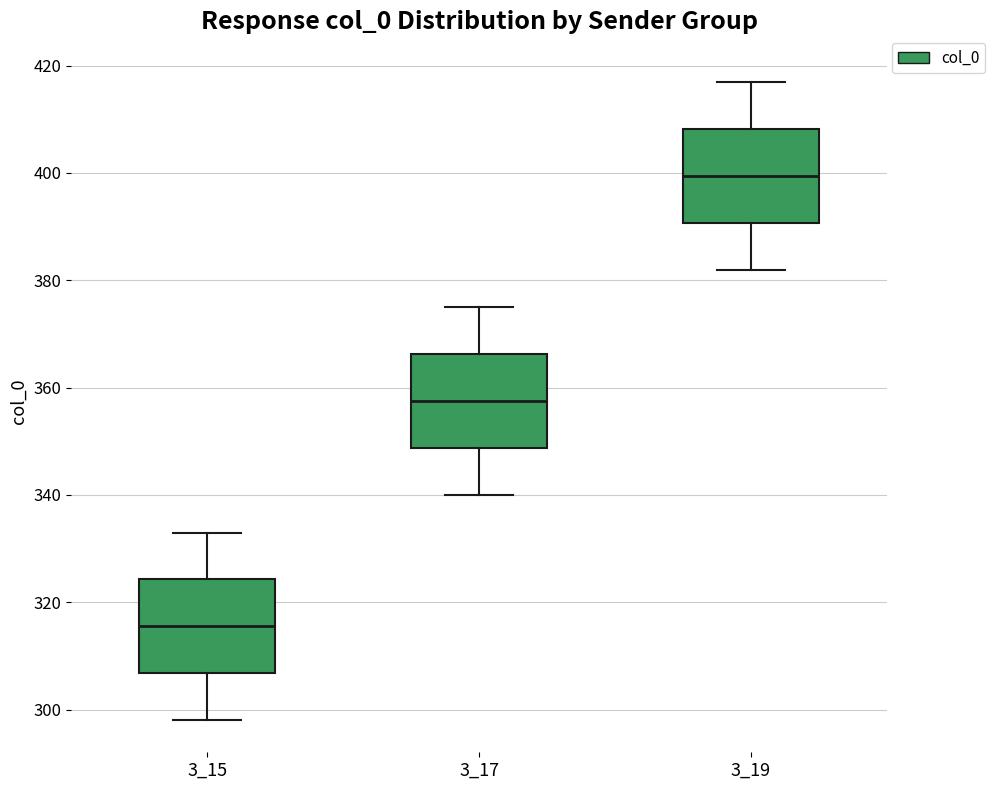

Reading left to right, read every box against the y-axis: the position of its median line, the range the box covers, and the ends of its whiskers. The values are not printed on the chart, so give them approximately, as read against the axis.

3_15: median 316, box 306 to 324, whiskers 298 to 334
3_17: median 358, box 348 to 366, whiskers 340 to 376
3_19: median 400, box 390 to 408, whiskers 382 to 418